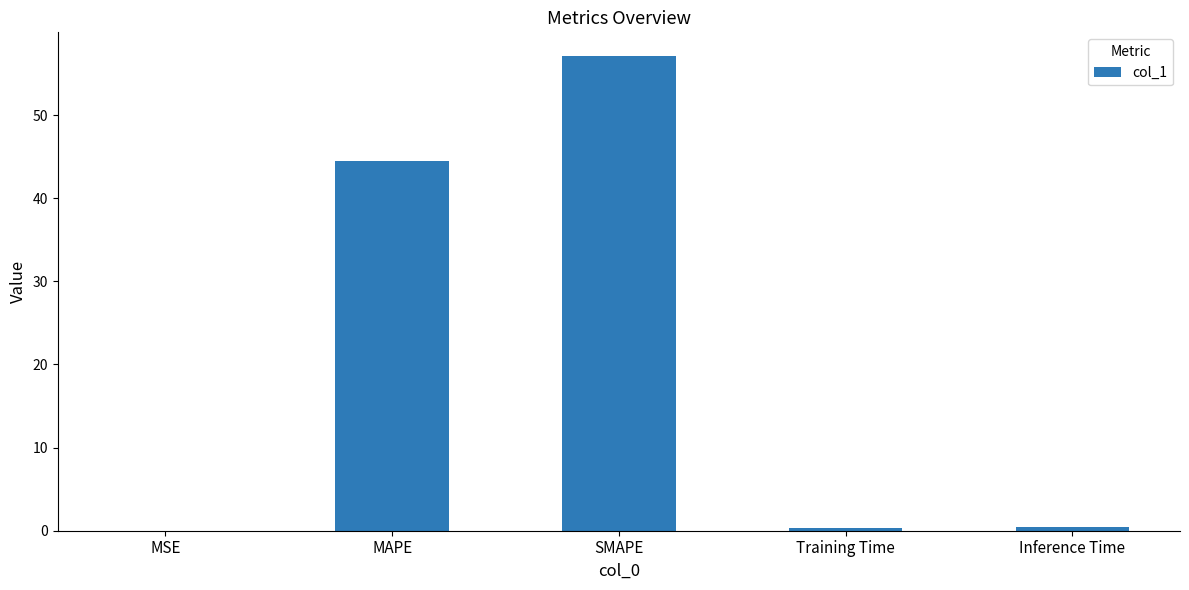

At which label is the value closest to 28?

MAPE